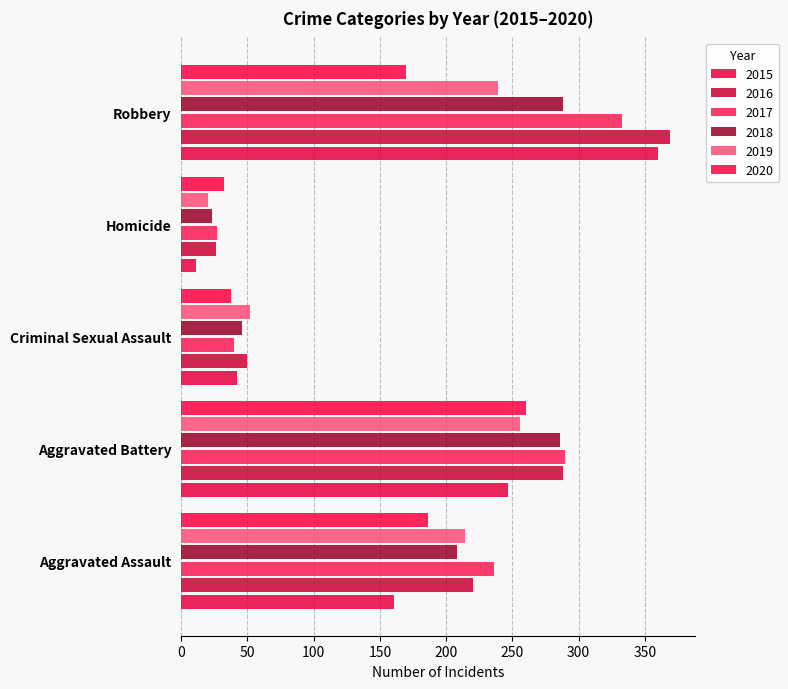

Between Aggravated Assault and Aggravated Battery, which series saw the biggest shift?

2015